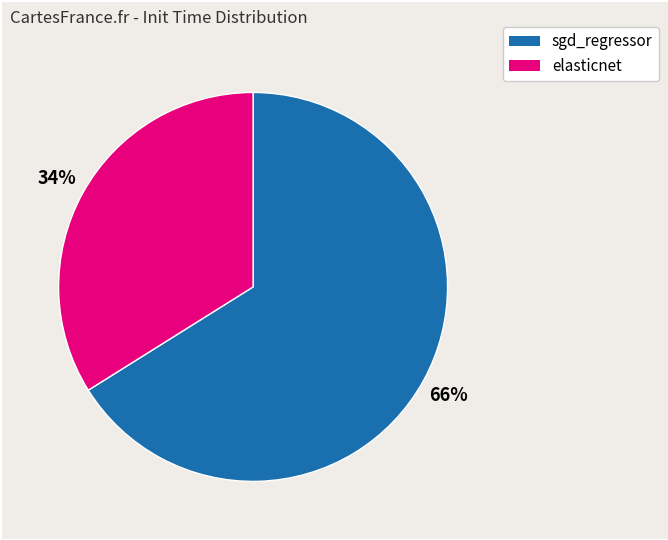

The sgd_regressor slice represents 66% of the pie. True or false?

True